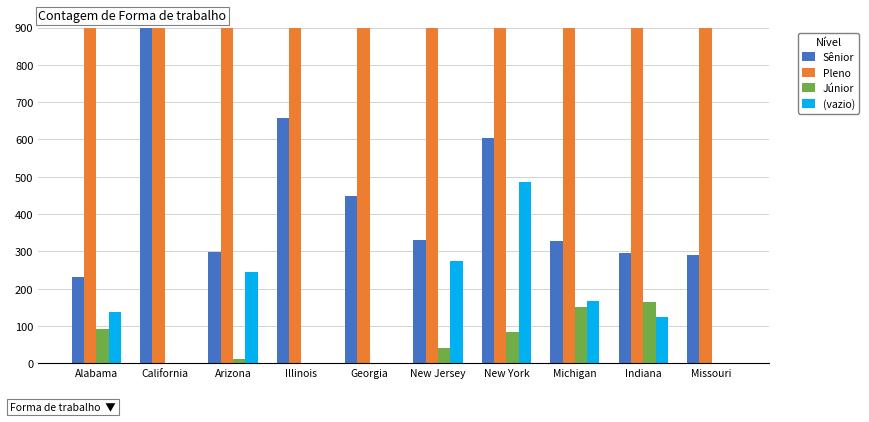

At how many categories does at least one series exceed 33951?

1